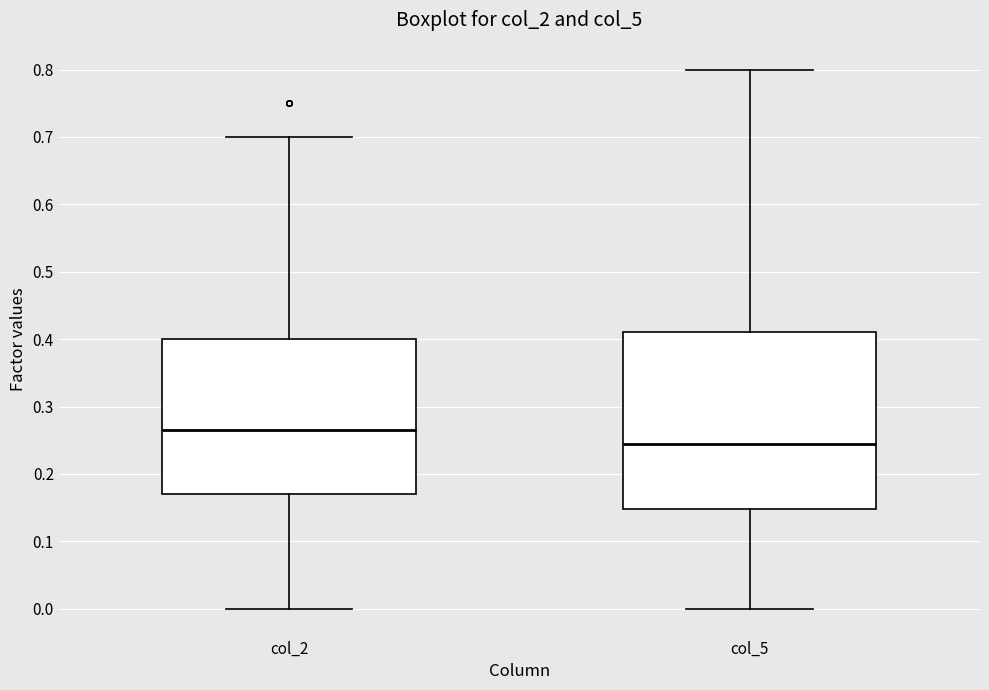

Which box's median line is the lowest?

col_5